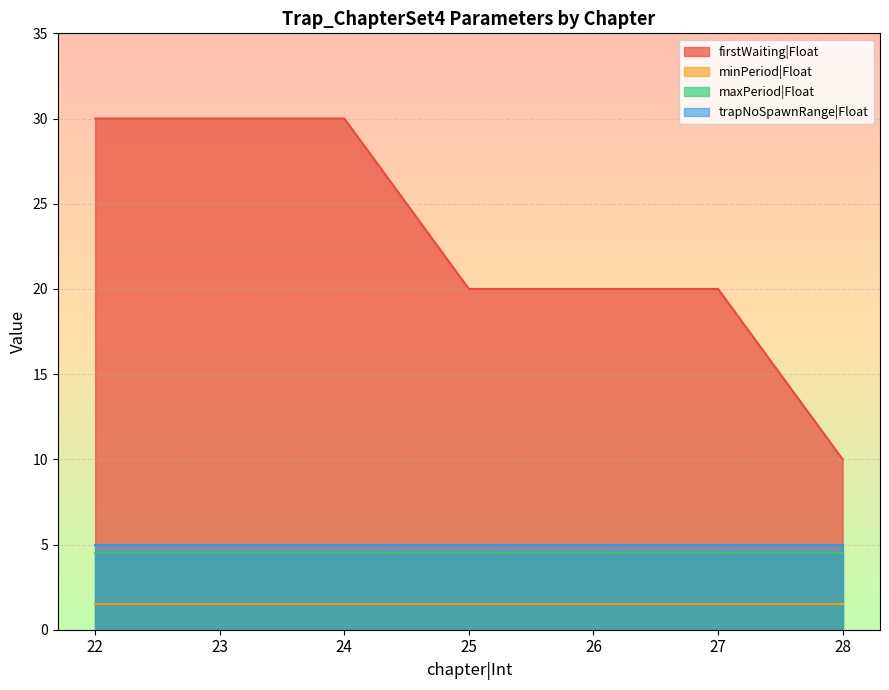

Which label corresponds to the smallest value in the chart?

22